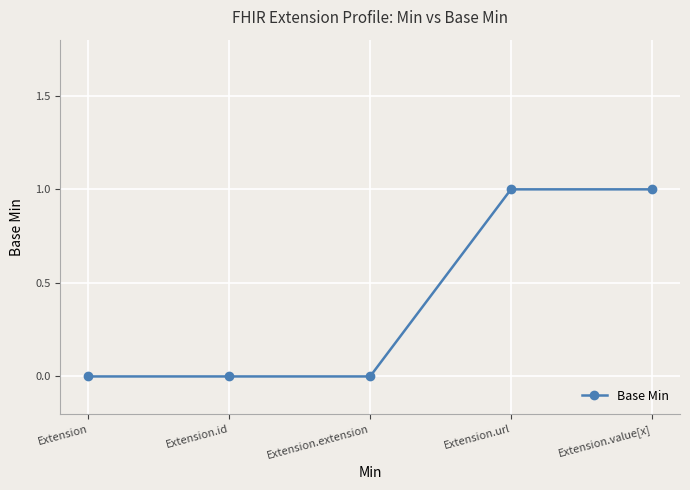

How many categories are shown in the chart?

5